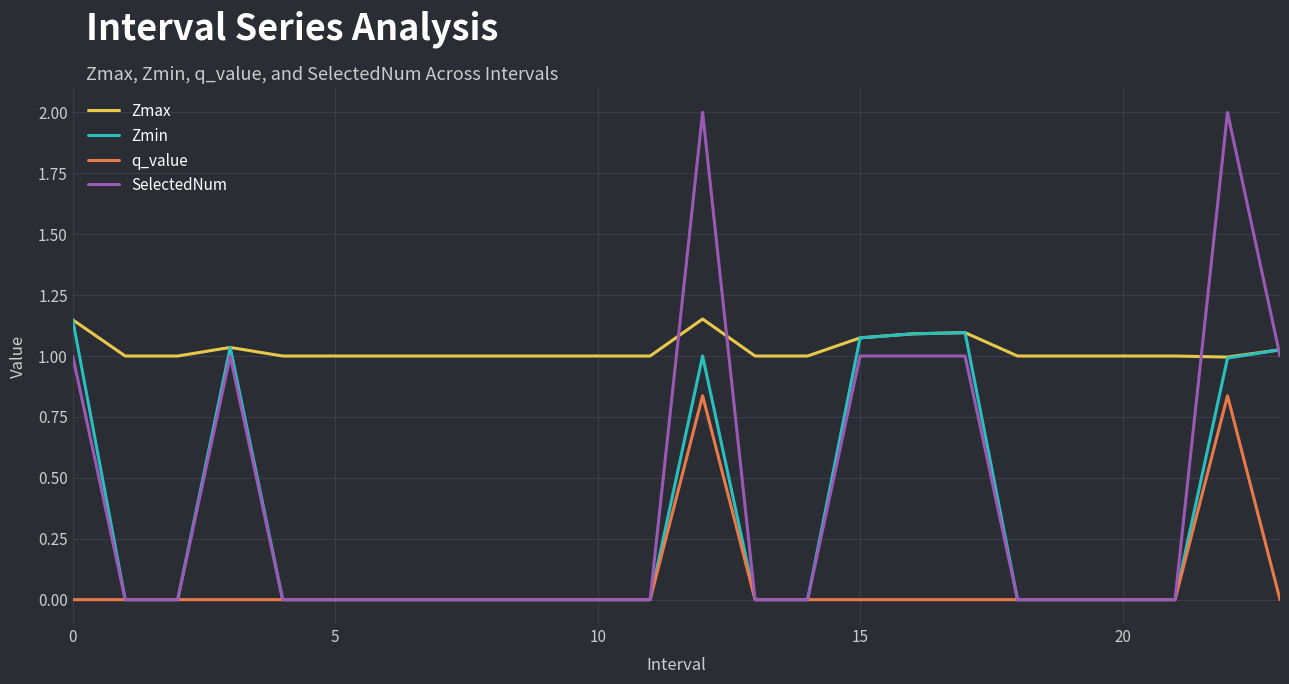

What are all the series names shown in the legend?

Zmax, Zmin, q_value, SelectedNum